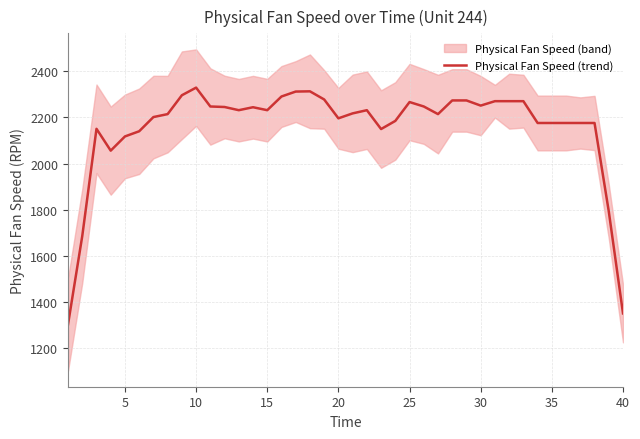

What is the lowest value of the Physical Fan Speed (trend) series?

1303.0